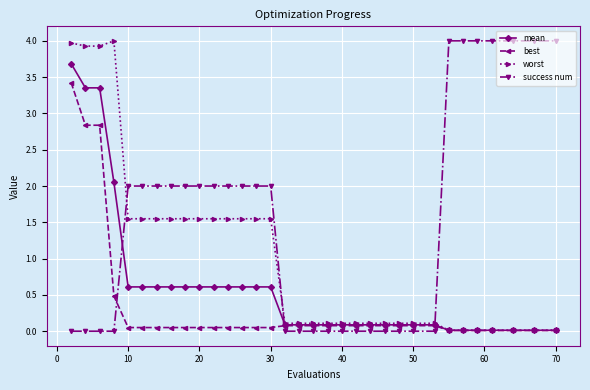

True or false: success num and mean intersect in this chart.

True